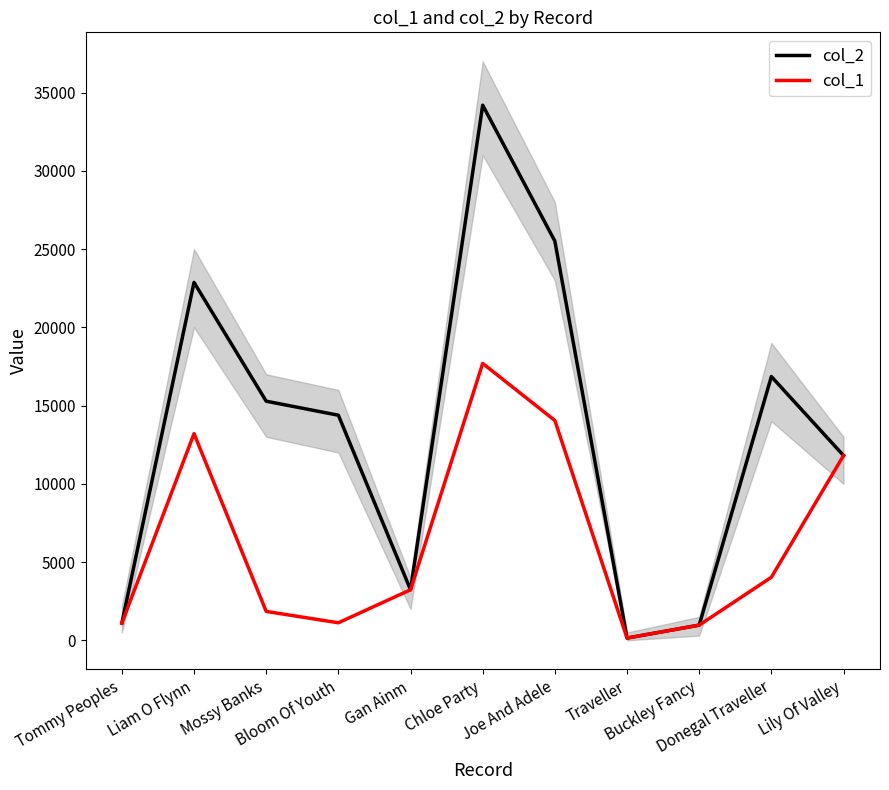

Between Bloom Of Youth and Joe And Adele, which series saw the biggest shift?

col_1